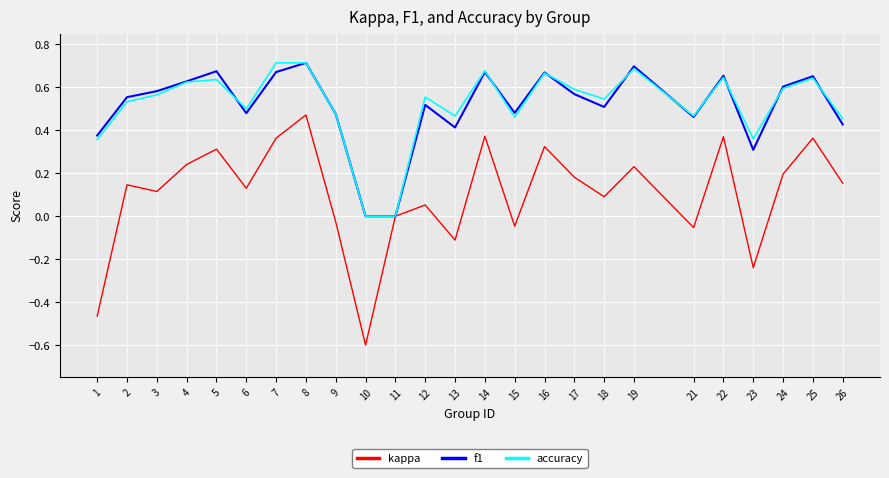

Which label corresponds to the smallest value in the chart?

10